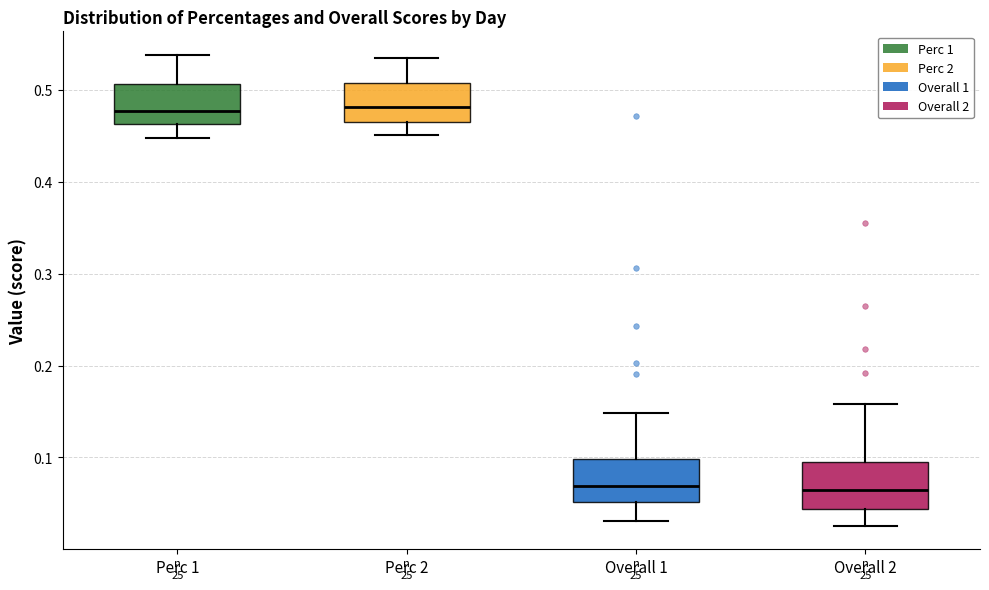

Where does the median line of the box for Overall 1 sit on the y-axis? The values are not printed on the chart, so give them approximately, as read against the axis.

0.07